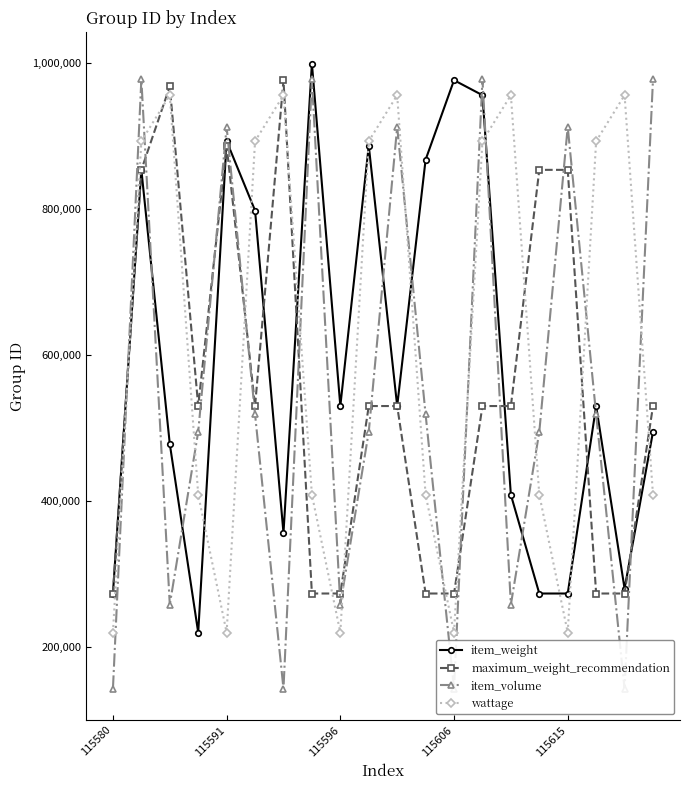

What is the highest value of the item_weight series?

998545